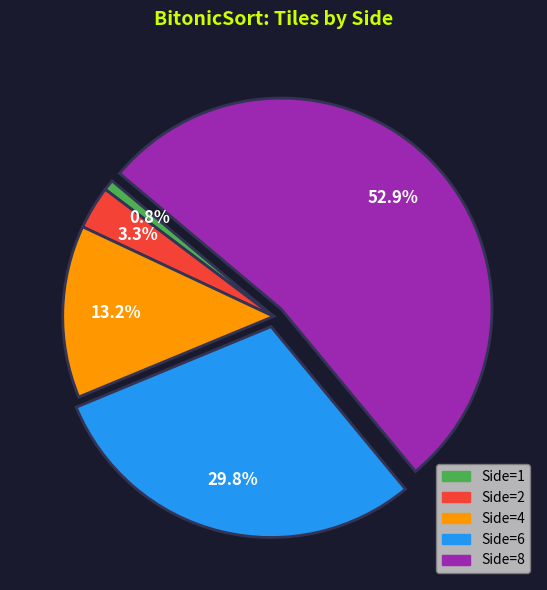

Does any single category account for the majority?

Yes